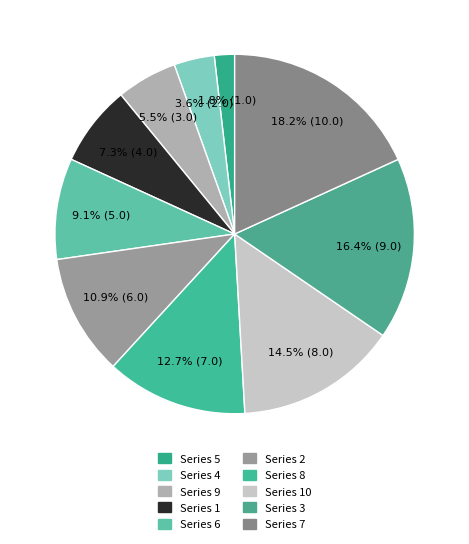

Rank the categories by value from highest to lowest.

7, 3, 10, 8, 2, 6, 1, 9, 4, 5